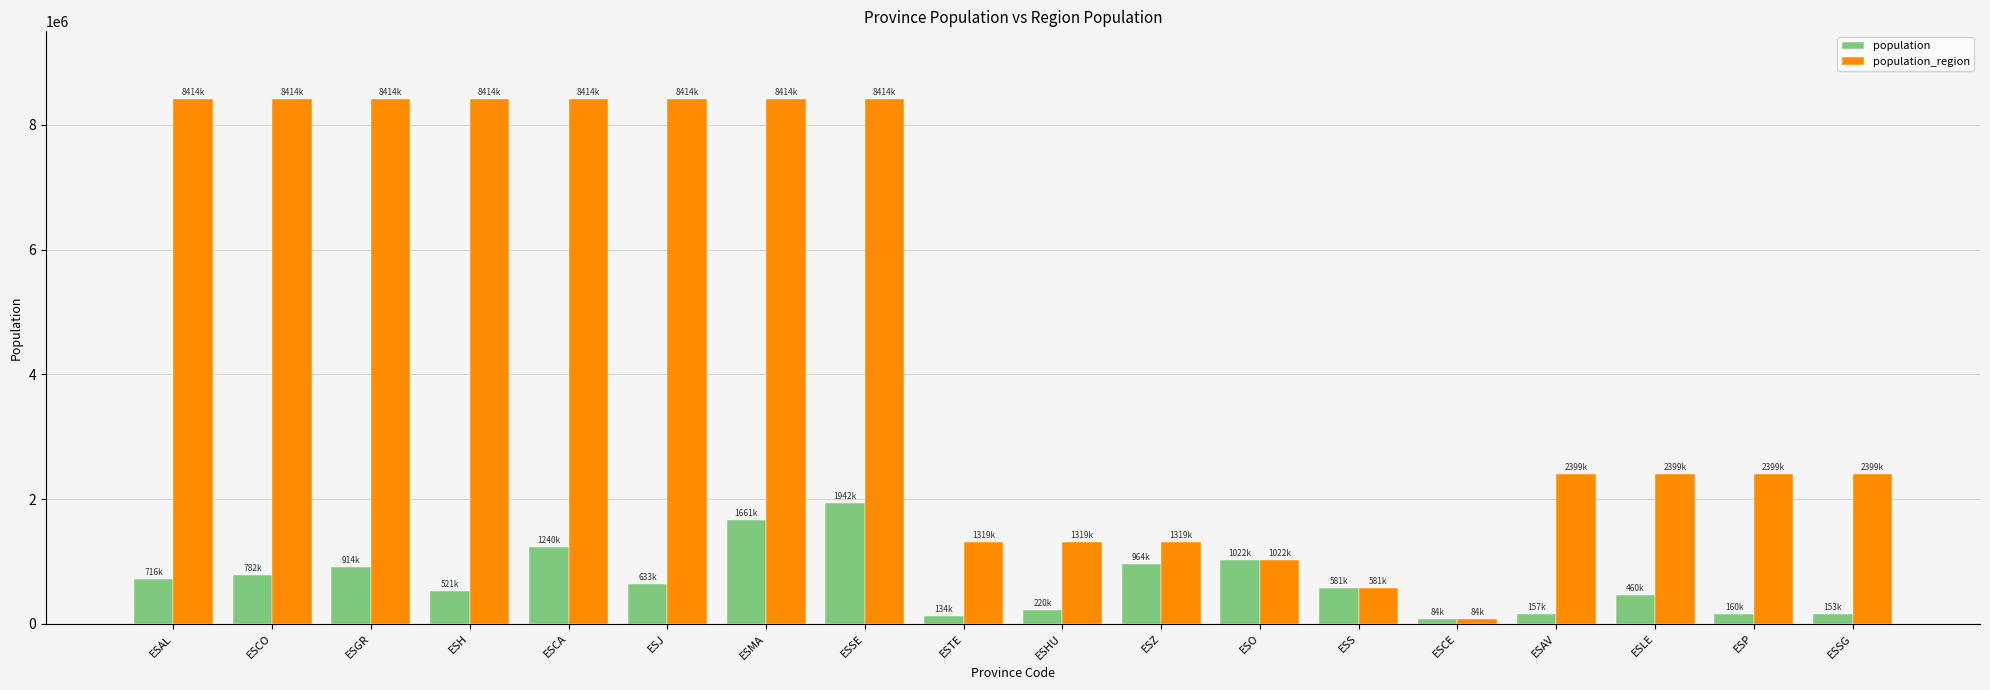

Which series has the largest range (max minus min)?

population_region